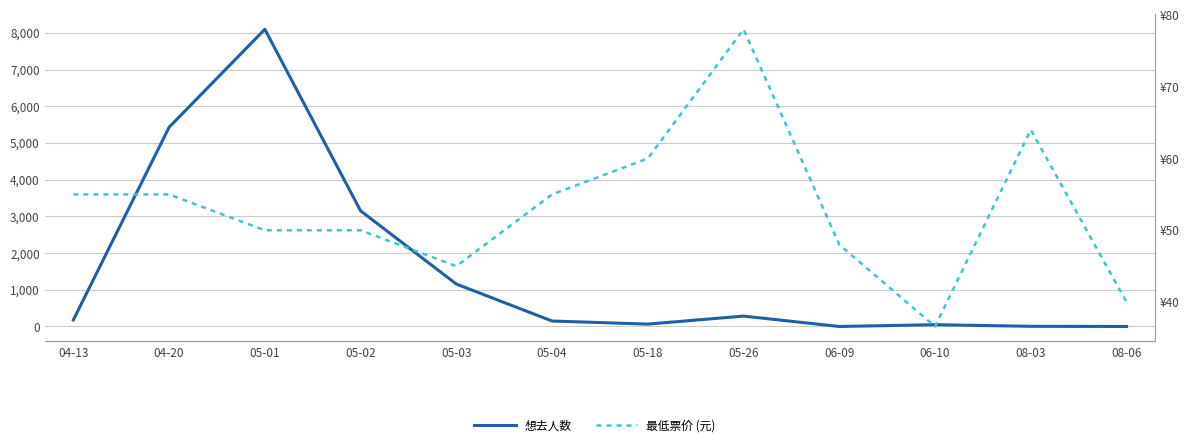

How many categories are shown in the chart?

12